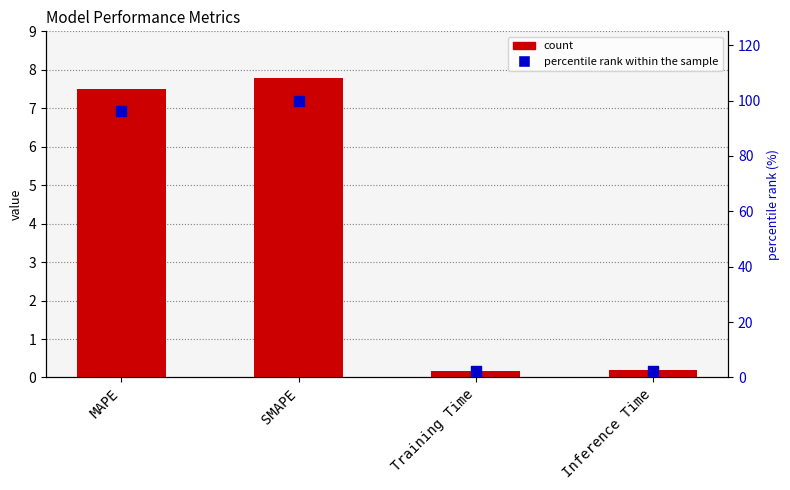

Which series reaches the minimum Y coordinate?

col_1